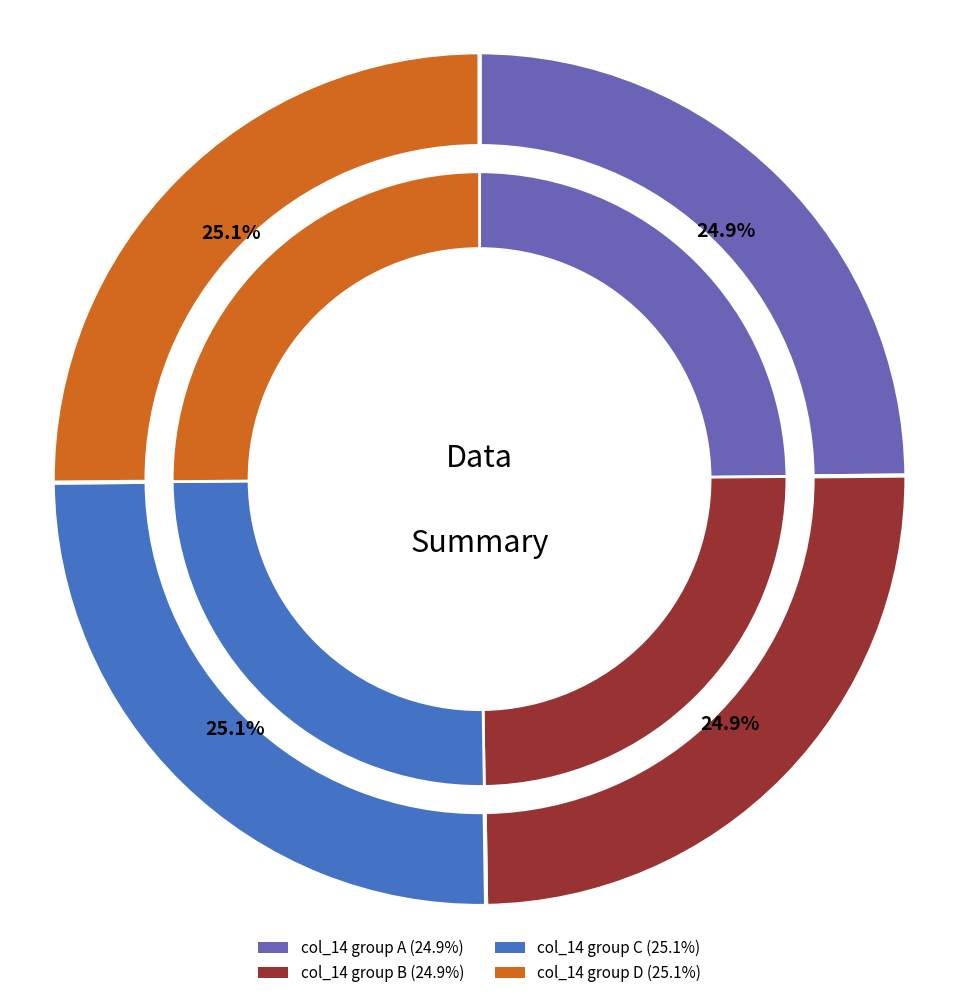

Do 28.606 and 28.513 together represent more than half of the pie?

No